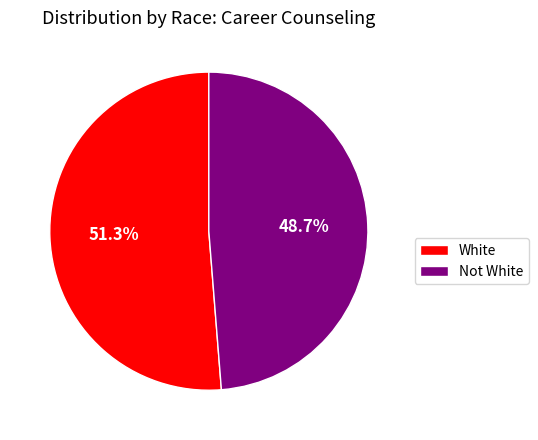

To the nearest percent, what portion does Not White represent?

49%